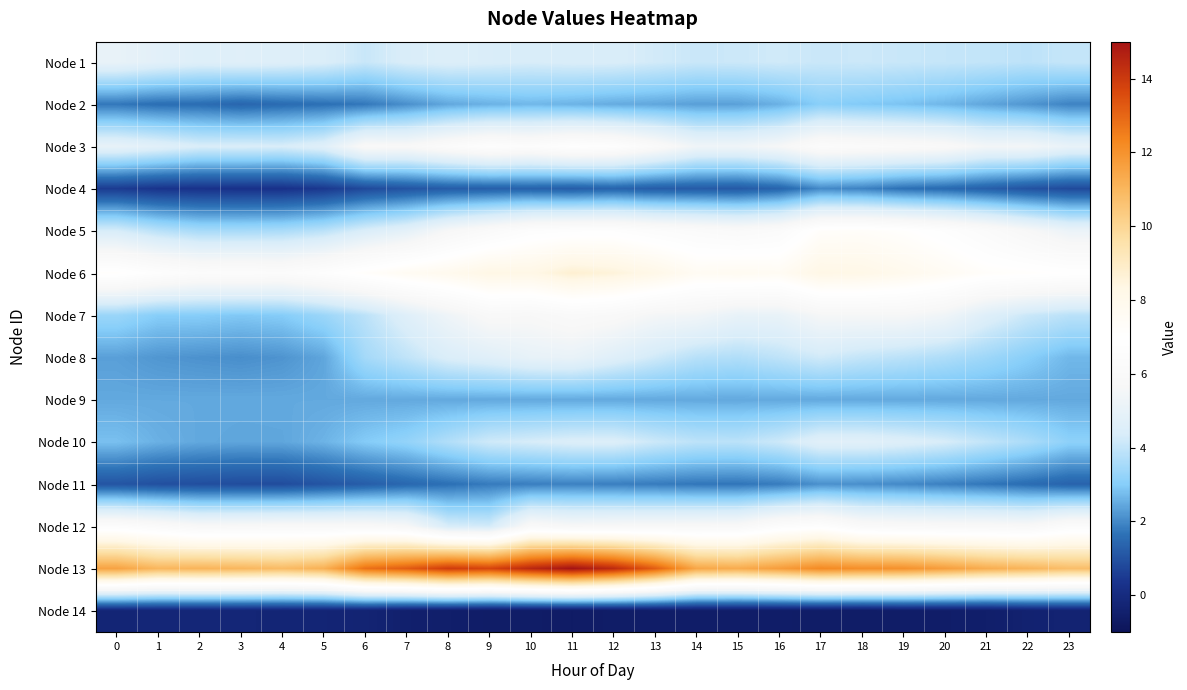

Reading left to right, extract all data points from this chart.

Node 1: 0=5.0	1=4.8	2=4.6	3=4.7	4=4.6	5=4.5	6=4.1	7=4.4	8=4.5	9=4.4	10=4.3	11=4.4	12=4.4	13=4.2	14=4.1	15=4.1	16=4.2	17=4.1	18=4.1	19=4.1	20=4.0	21=4.0	22=3.9	23=4.0
Node 2: 0=1.7	1=1.6	2=1.6	3=1.4	4=1.5	5=1.6	6=1.8	7=2.1	8=2.4	9=2.6	10=2.7	11=2.6	12=2.5	13=2.4	14=2.3	15=2.3	16=2.6	17=3.1	18=2.9	19=2.8	20=2.7	21=2.4	22=2.2	23=1.9
Node 3: 0=5.0	1=4.7	2=4.4	3=4.4	4=4.4	5=4.7	6=5.9	7=5.8	8=6.3	9=6.7	10=6.5	11=6.9	12=6.7	13=6.1	14=5.3	15=5.3	16=5.6	17=6.4	18=6.2	19=6.1	20=6.0	21=5.5	22=5.5	23=5.0
Node 4: 0=0.5	1=0.3	2=0.3	3=0.3	4=0.3	5=0.4	6=0.8	7=1.0	8=1.2	9=1.3	10=1.3	11=1.2	12=1.4	13=1.2	14=1.2	15=1.1	16=1.4	17=2.0	18=1.9	19=1.6	20=1.5	21=1.3	22=1.0	23=0.8
Node 5: 0=4.3	1=3.8	2=3.6	3=3.5	4=3.6	5=3.9	6=4.4	7=4.9	8=5.7	9=6.2	10=6.7	11=6.8	12=6.8	13=6.5	14=6.3	15=6.1	16=6.3	17=7.2	18=7.3	19=7.1	20=6.8	21=6.3	22=5.7	23=5.2
Node 6: 0=7.1	1=6.7	2=6.4	3=6.5	4=6.4	5=6.7	6=7.2	7=7.6	8=7.9	9=8.3	10=8.3	11=8.7	12=8.6	13=8.2	14=7.6	15=7.7	16=7.6	17=8.3	18=8.2	19=7.9	20=7.6	21=7.2	22=7.1	23=7.0
Node 7: 0=3.3	1=3.0	2=3.0	3=2.9	4=3.0	5=3.3	6=3.9	7=4.6	8=5.3	9=5.9	10=5.8	11=6.1	12=5.9	13=5.5	14=5.4	15=5.0	16=5.0	17=5.6	18=5.6	19=5.6	20=5.3	21=4.6	22=4.1	23=3.8
Node 8: 0=2.3	1=2.2	2=2.1	3=2.1	4=2.2	5=2.4	6=3.5	7=3.9	8=4.4	9=4.7	10=5.0	11=5.0	12=4.6	13=4.2	14=3.8	15=3.7	16=3.9	17=4.2	18=4.0	19=3.8	20=3.7	21=3.4	22=3.1	23=2.7
Node 9: 0=2.5	1=2.5	2=2.5	3=2.5	4=2.5	5=2.5	6=2.5	7=2.5	8=2.5	9=2.5	10=2.5	11=2.5	12=2.5	13=2.5	14=2.5	15=2.5	16=2.5	17=2.5	18=2.5	19=2.5	20=2.5	21=2.5	22=2.5	23=2.5
Node 10: 0=2.8	1=2.6	2=2.5	3=2.4	4=2.4	5=2.6	6=3.0	7=3.2	8=3.7	9=4.2	10=4.3	11=4.5	12=4.5	13=4.1	14=3.9	15=3.9	16=4.1	17=4.7	18=4.7	19=4.6	20=4.3	21=4.0	22=3.6	23=3.1
Node 11: 0=1.1	1=0.9	2=0.9	3=0.9	4=0.9	5=1.0	6=1.2	7=1.4	8=1.6	9=1.8	10=1.8	11=1.9	12=1.8	13=1.8	14=1.7	15=1.7	16=1.8	17=2.1	18=2.1	19=2.0	20=1.9	21=1.7	22=1.5	23=1.3
Node 12: 0=6.5	1=6.2	2=5.8	3=5.8	4=5.9	5=5.9	6=5.9	7=5.7	8=4.4	9=4.3	10=6.0	11=5.7	12=5.8	13=5.8	14=5.8	15=5.9	16=6.5	17=6.8	18=6.1	19=6.0	20=5.9	21=5.9	22=5.8	23=6.4
Node 13: 0=11.6	1=11.0	2=11.1	3=11.0	4=10.9	5=11.2	6=12.8	7=13.2	8=14.0	9=13.7	10=14.5	11=15.0	12=14.4	13=13.2	14=11.5	15=11.3	16=11.7	17=12.2	18=12.1	19=12.0	20=11.7	21=11.3	22=11.1	23=10.8
Node 14: 0=-0.2	1=-0.2	2=-0.2	3=-0.2	4=-0.2	5=-0.2	6=-0.3	7=-0.5	8=-0.5	9=-0.6	10=-0.6	11=-0.7	12=-0.6	13=-0.6	14=-0.6	15=-0.6	16=-0.6	17=-0.6	18=-0.6	19=-0.6	20=-0.6	21=-0.5	22=-0.4	23=-0.3